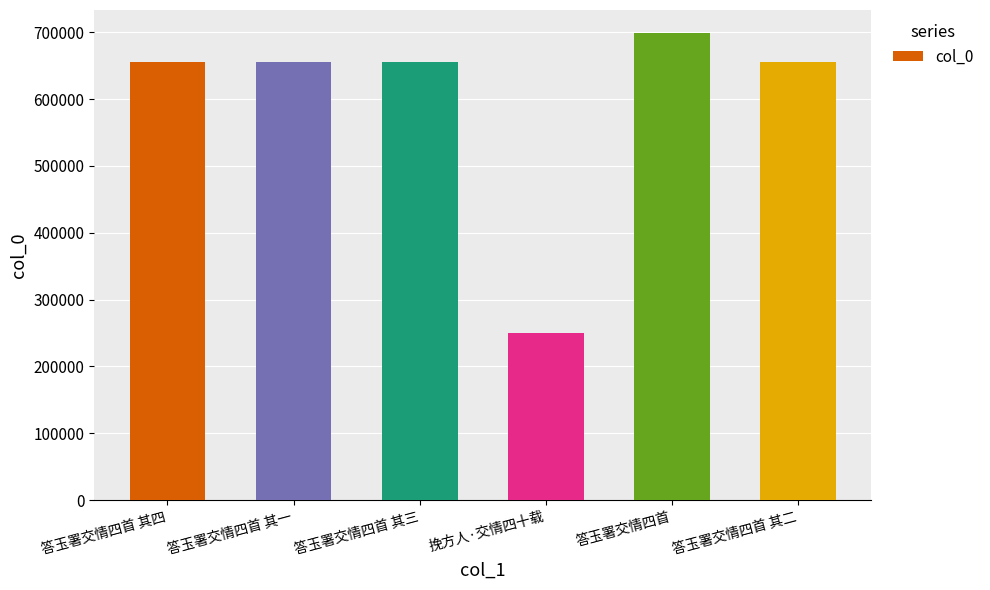

Are the bars grouped side by side (vs. stacked)?

No